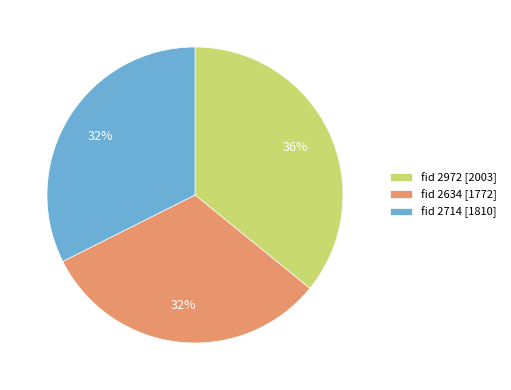

The fid 2972 [2003] slice represents 36% of the pie. True or false?

True